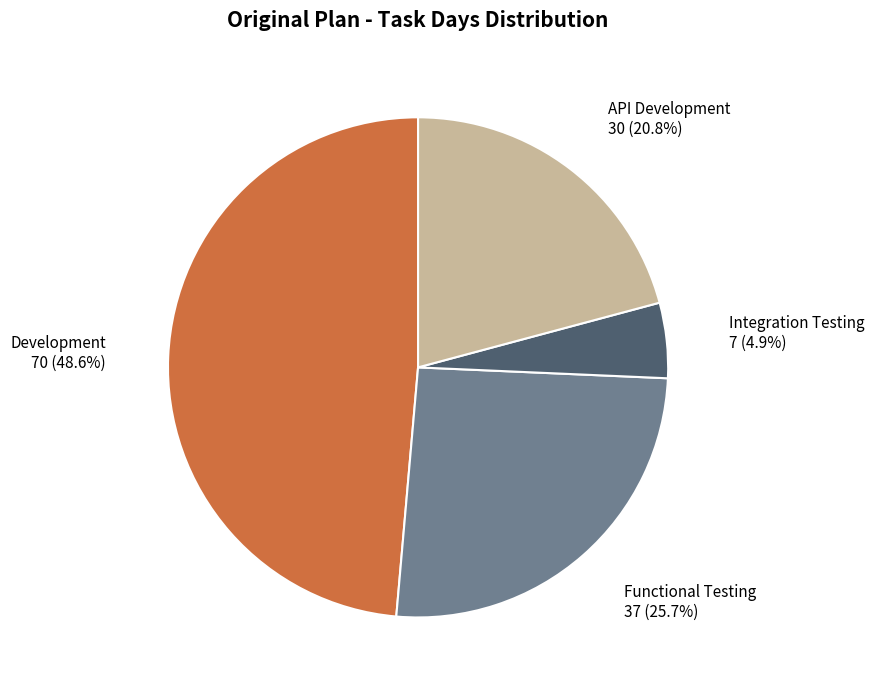

Is there a majority slice in this chart?

No